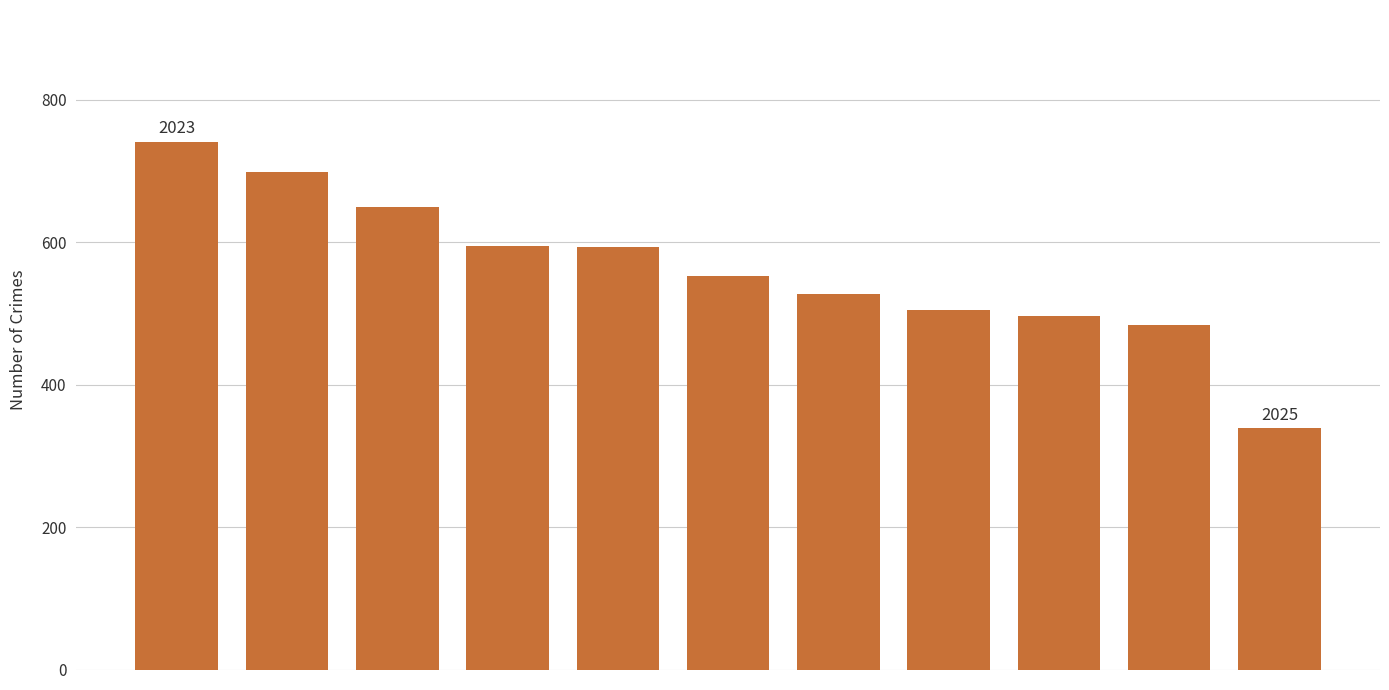

How many bars are there in total?

11